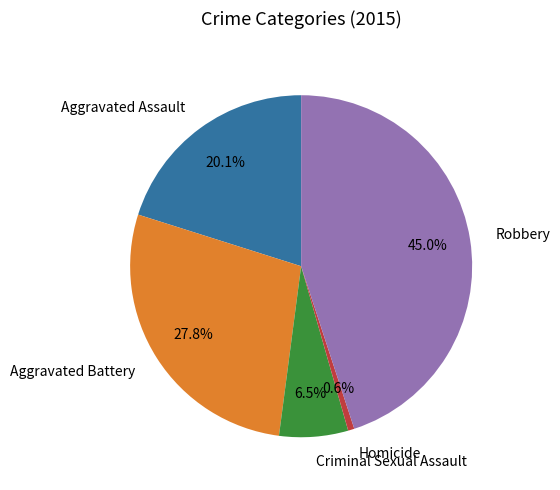

Which category has the biggest portion of the pie?

Robbery